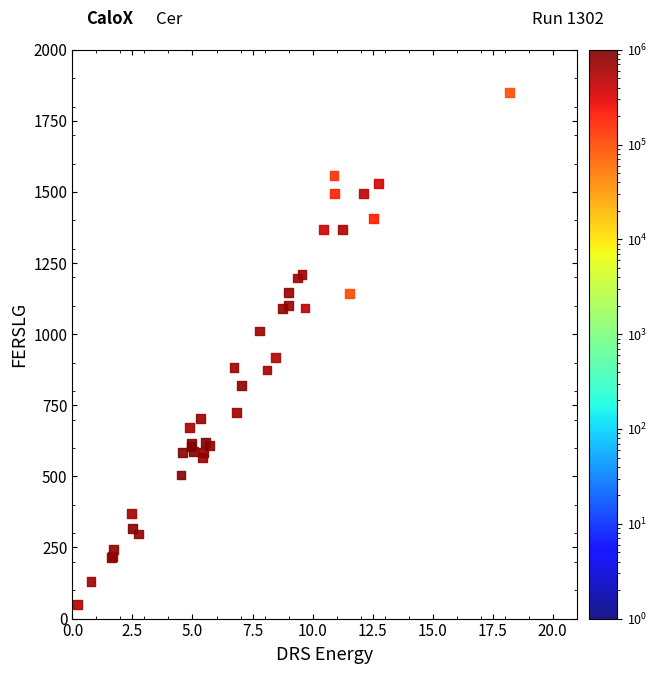

What Y value in the scatter plot is closest to 950?

918.6